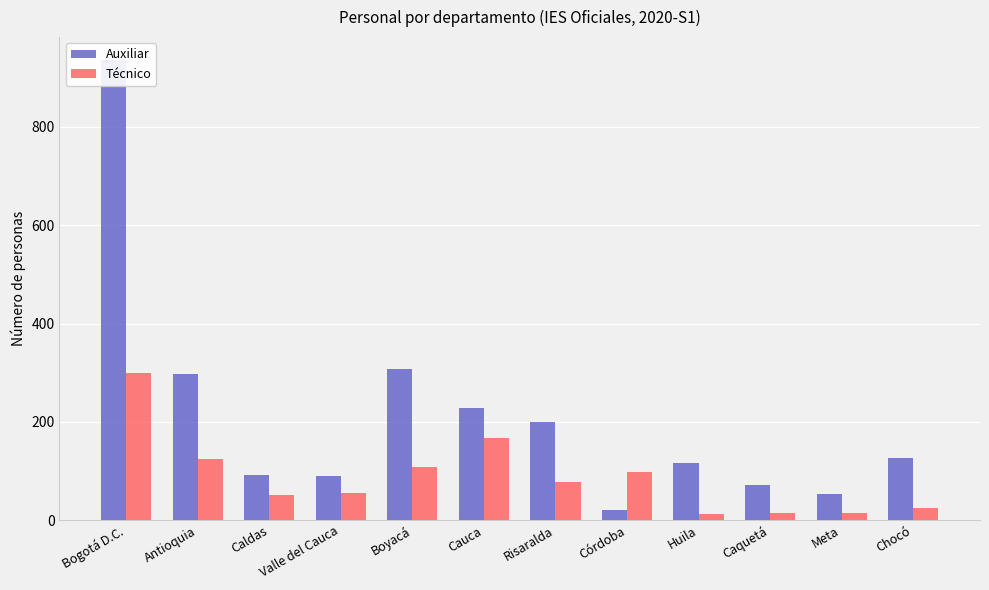

Is it true that Técnico equals 124 at Antioquia?

True